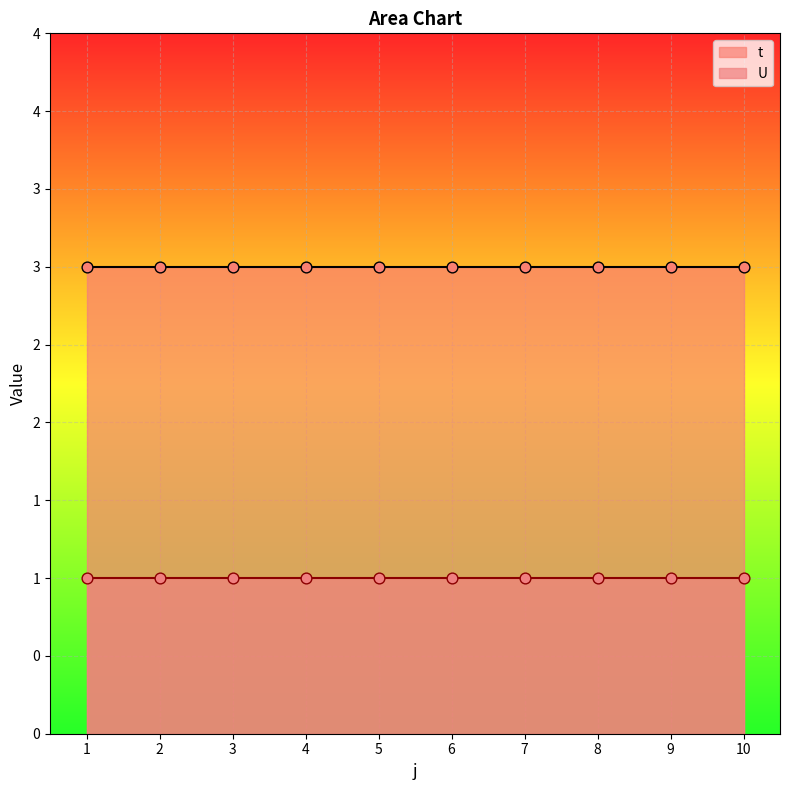

At how many categories does at least one series exceed 2?

10